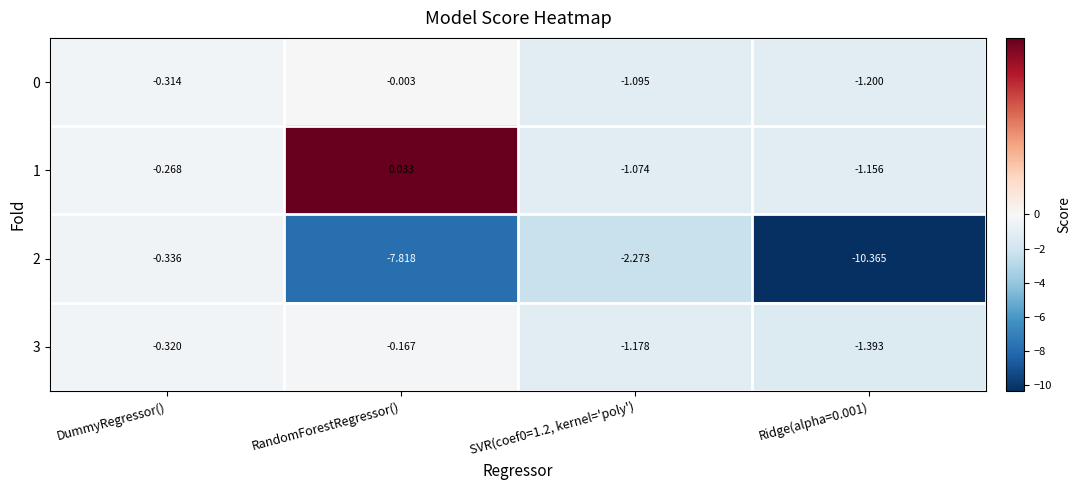

At which label is 3 closest to 0?

RandomForestRegressor()